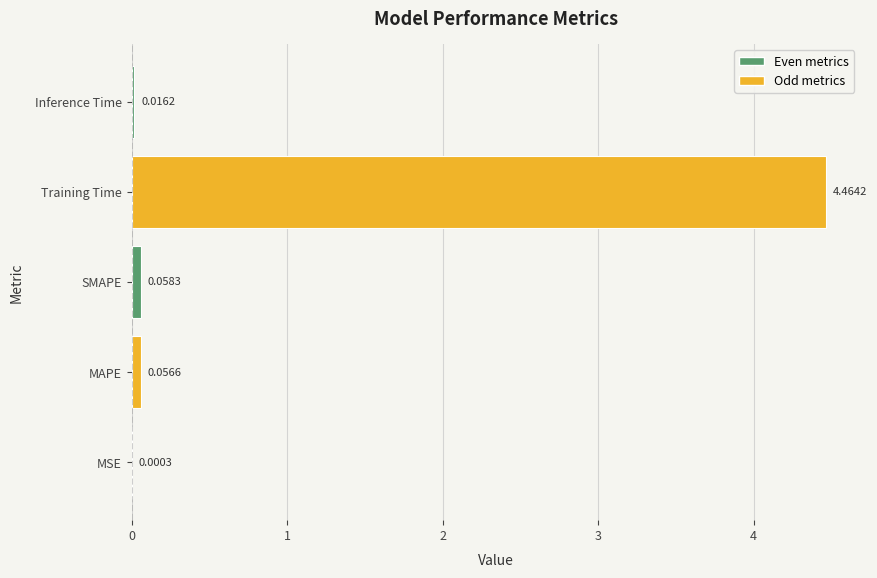

Where is the data nearest to the value 2?

SMAPE